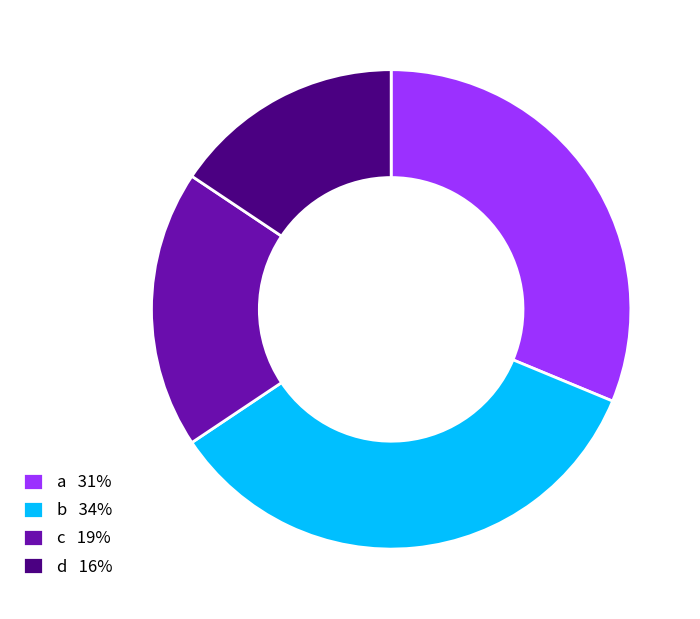

What is the largest slice in the pie chart?

b